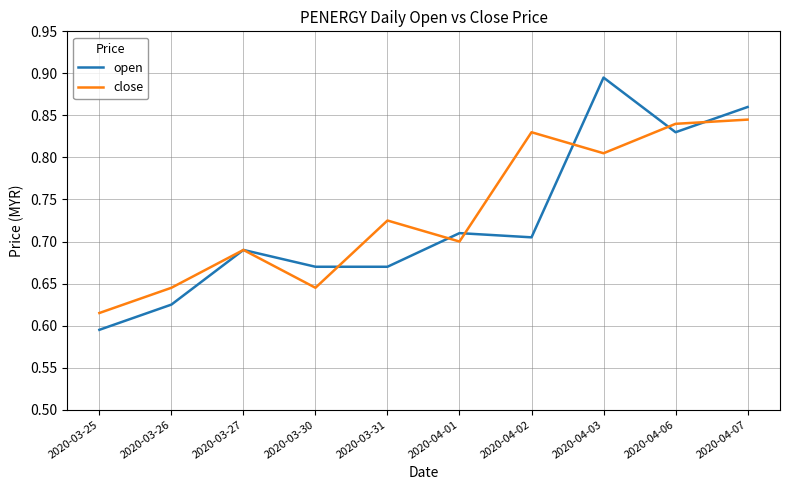

At which label is close closest to 0?

2020-03-25